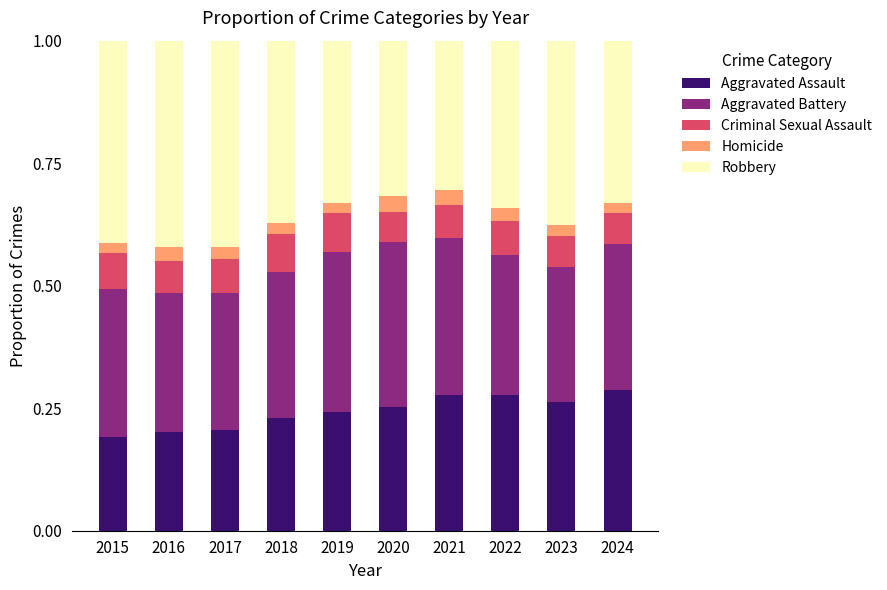

What is the total value across all series at 2020?

1.0